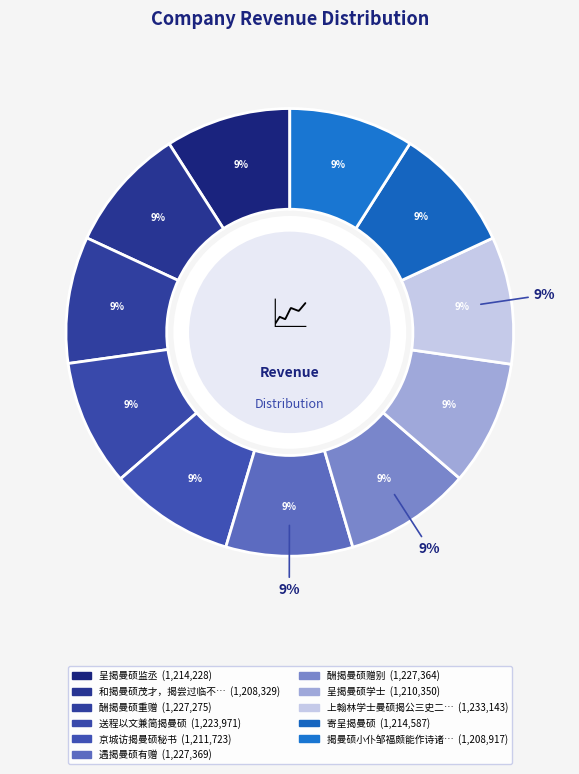

What is the total percentage of 呈揭曼硕学士 and 酬揭曼硕赠别?

18.2%